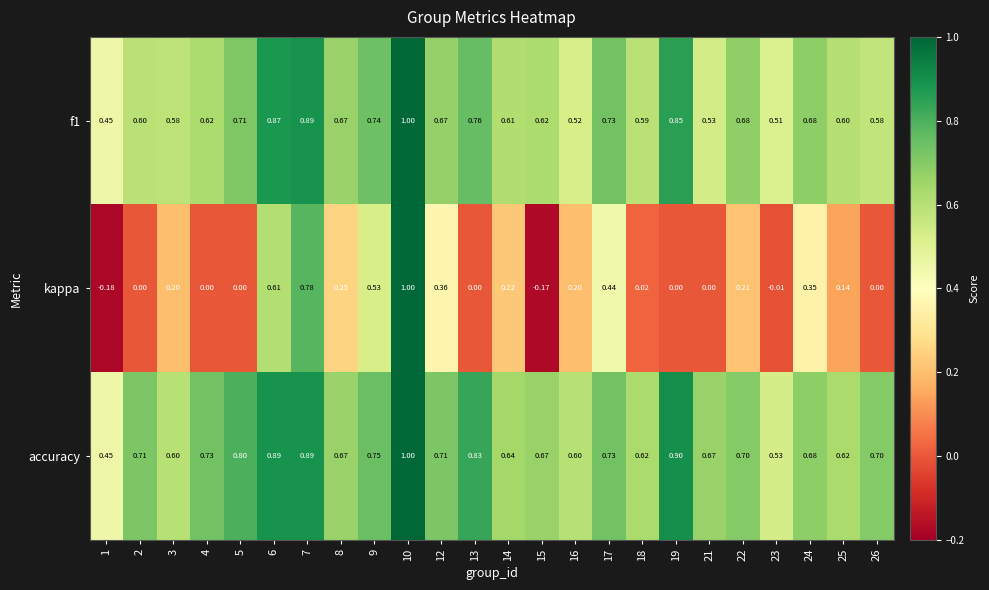

Which series has the largest total across all categories?

accuracy